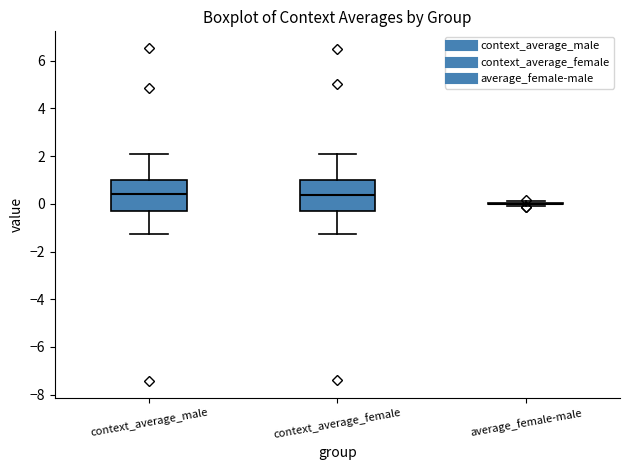

Where is the lower edge of the box for context_average_female on the y-axis? The values are not printed on the chart, so give them approximately, as read against the axis.

-0.2